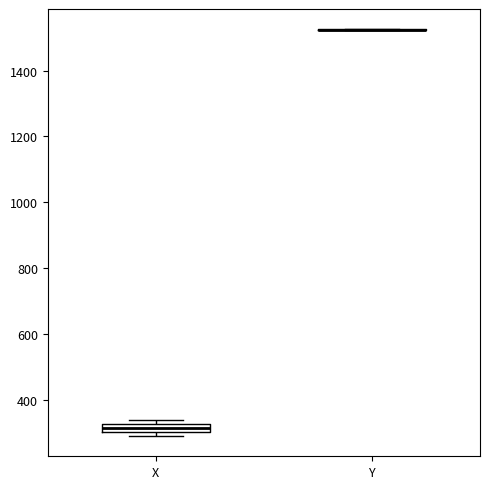

Which box is the tallest, from its lower edge to its upper edge?

X